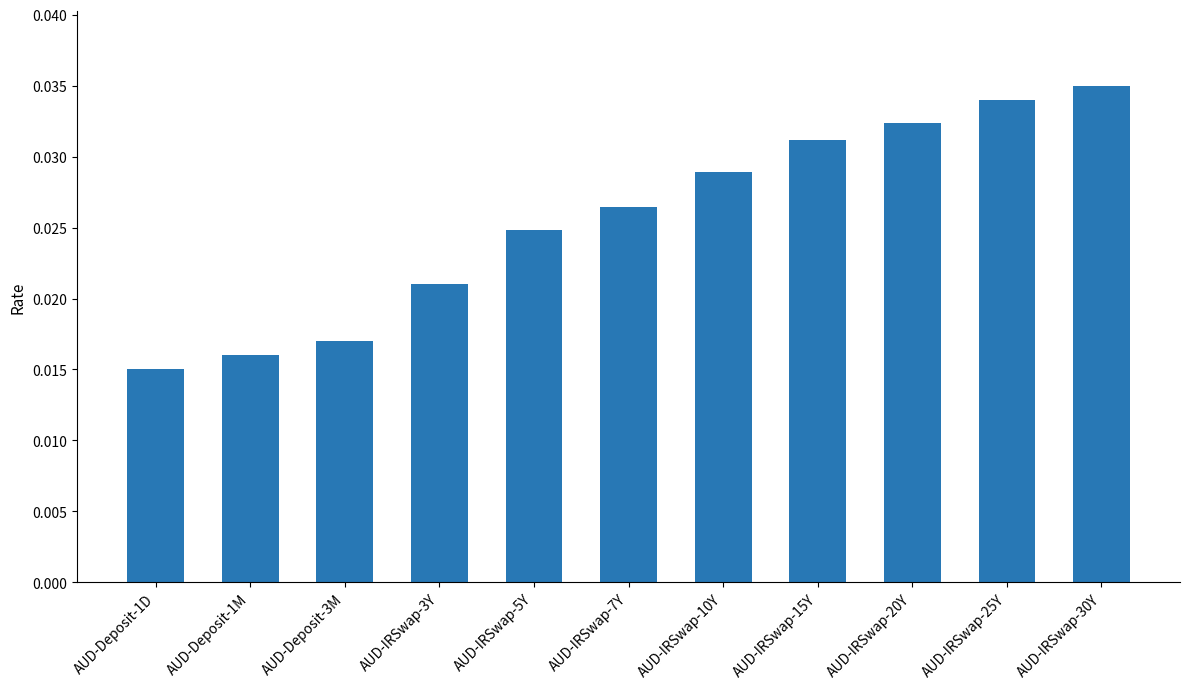

Are the bars grouped side by side (vs. stacked)?

No